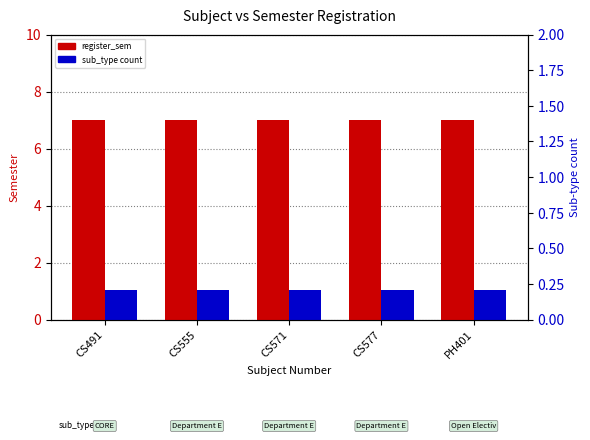

How many distinct data groups are displayed?

2